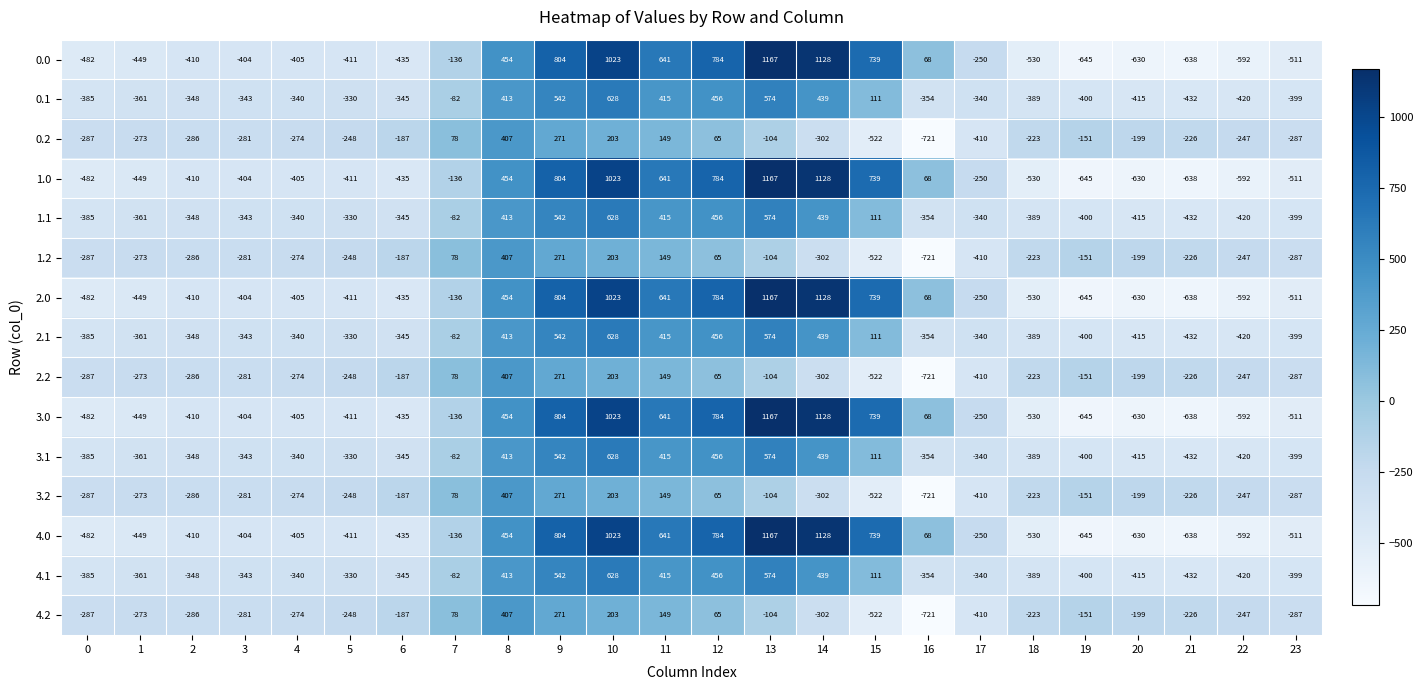

At how many categories does at least one series exceed 286?

8